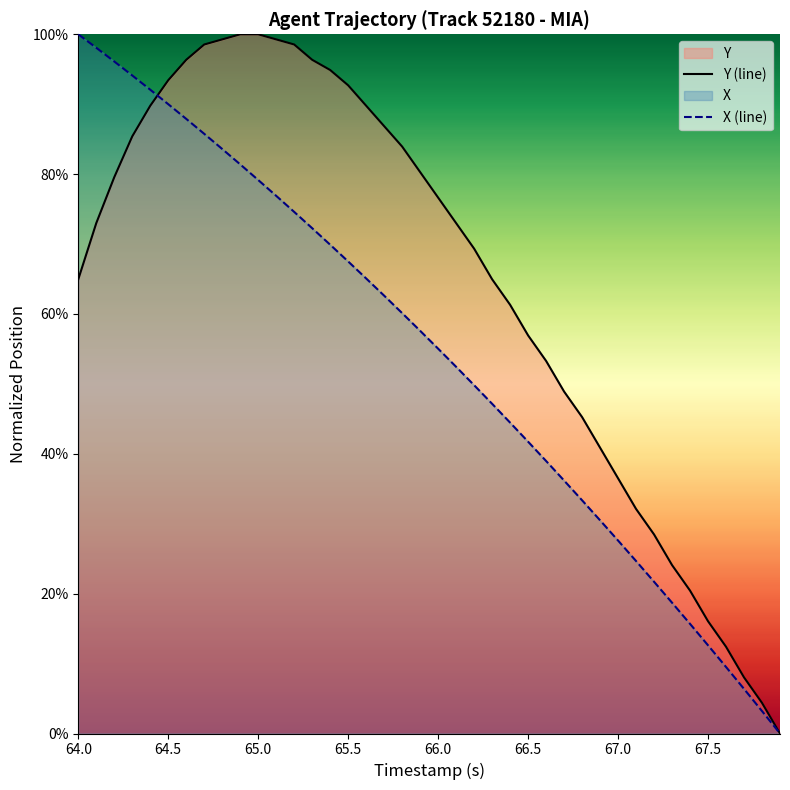

Reading right to left, transcribe all the data shown in this chart.

Y (line): 0.0	0.0	0.1	0.1	0.2	0.2	0.2	0.3	0.3	0.4	0.4	0.5	0.5	0.5	0.6	0.6	0.6	0.7	0.7	0.8	0.8	0.8	0.9	0.9	0.9	0.9	1.0	1.0	1.0	1.0	1.0	1.0	1.0	1.0	0.9	0.9	0.9	0.8	0.7	0.6
X (line): 0.0	0.0	0.1	0.1	0.1	0.2	0.2	0.2	0.2	0.3	0.3	0.3	0.4	0.4	0.4	0.4	0.5	0.5	0.5	0.6	0.6	0.6	0.6	0.7	0.7	0.7	0.7	0.7	0.8	0.8	0.8	0.8	0.9	0.9	0.9	0.9	0.9	1.0	1.0	1.0